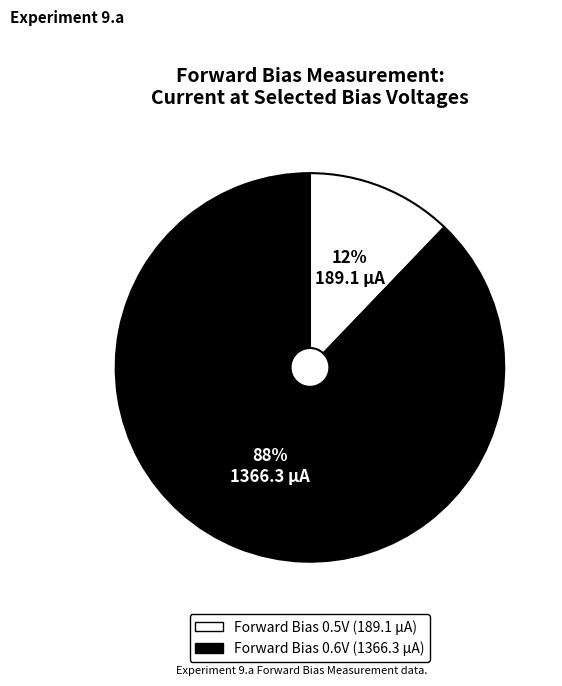

To the nearest percent, what is the difference between the largest and smallest slice percentages?

76%